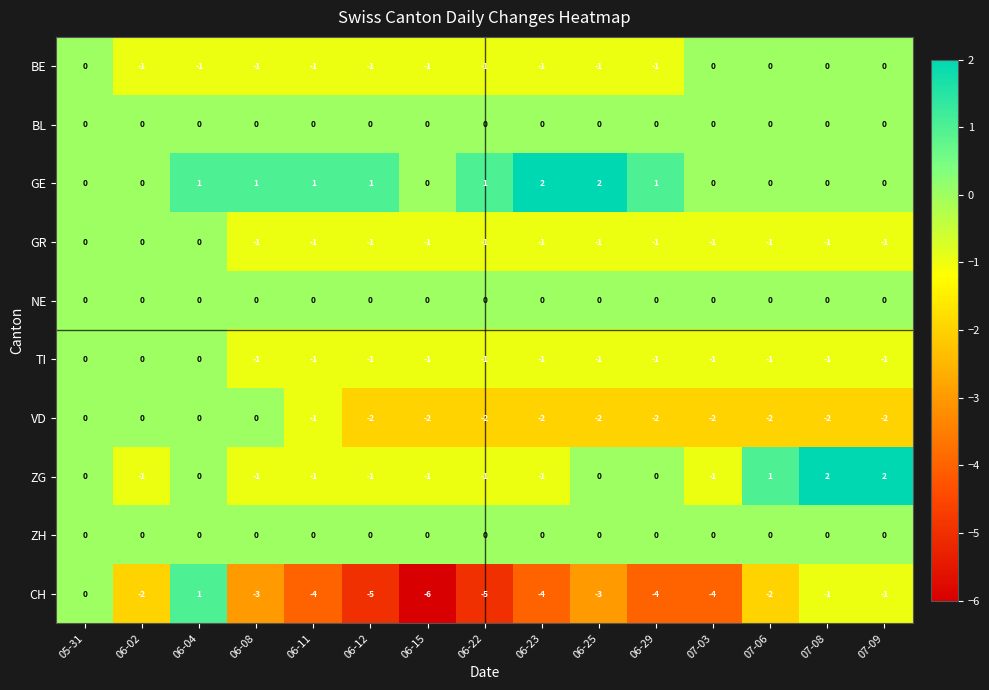

How many values in GE are above zero?

8